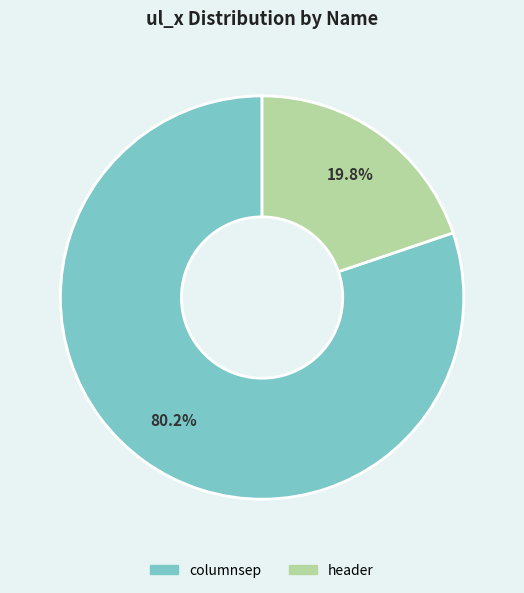

Is it true that header is 20% of the pie?

True